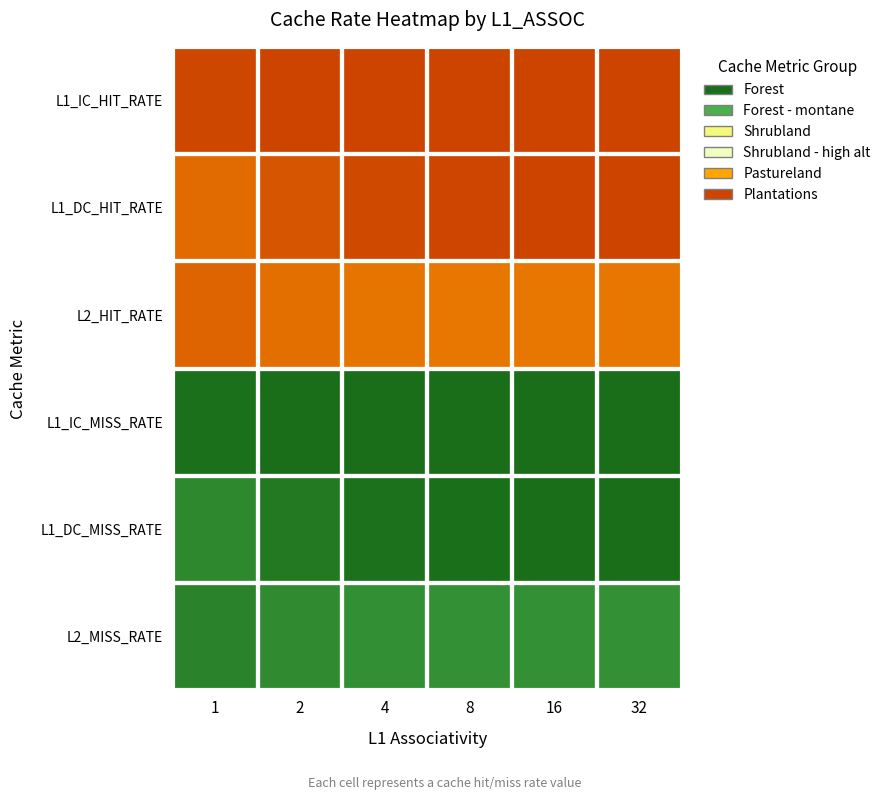

Reading left to right, list all the values displayed in this chart.

L1_IC_HIT_RATE: 1=0.9	2=0.9	4=0.9	8=0.9	16=0.9	32=0.9
L1_DC_HIT_RATE: 1=0.8	2=0.9	4=0.9	8=0.9	16=0.9	32=0.9
L2_HIT_RATE: 1=0.8	2=0.8	4=0.8	8=0.8	16=0.8	32=0.8
L1_IC_MISS_RATE: 1=0.1	2=0.1	4=0.1	8=0.1	16=0.1	32=0.1
L1_DC_MISS_RATE: 1=0.2	2=0.1	4=0.1	8=0.1	16=0.1	32=0.1
L2_MISS_RATE: 1=0.2	2=0.2	4=0.2	8=0.2	16=0.2	32=0.2